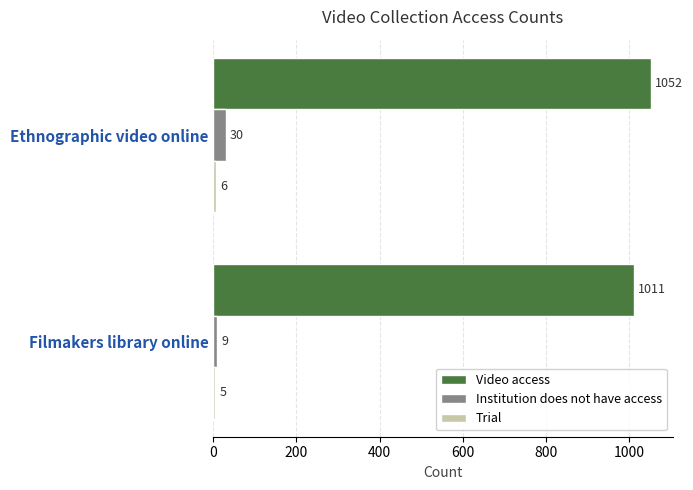

At which label does Institution does not have access reach its minimum?

Filmakers library online